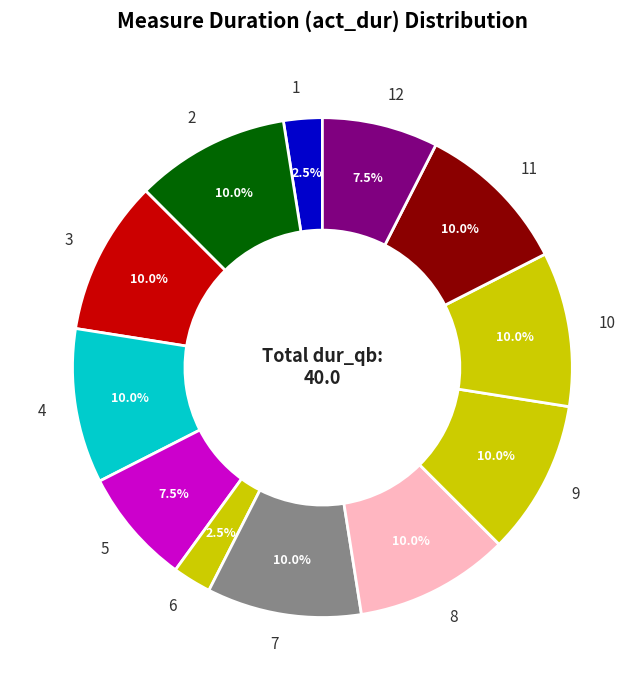

Is 2 the majority of the pie?

No